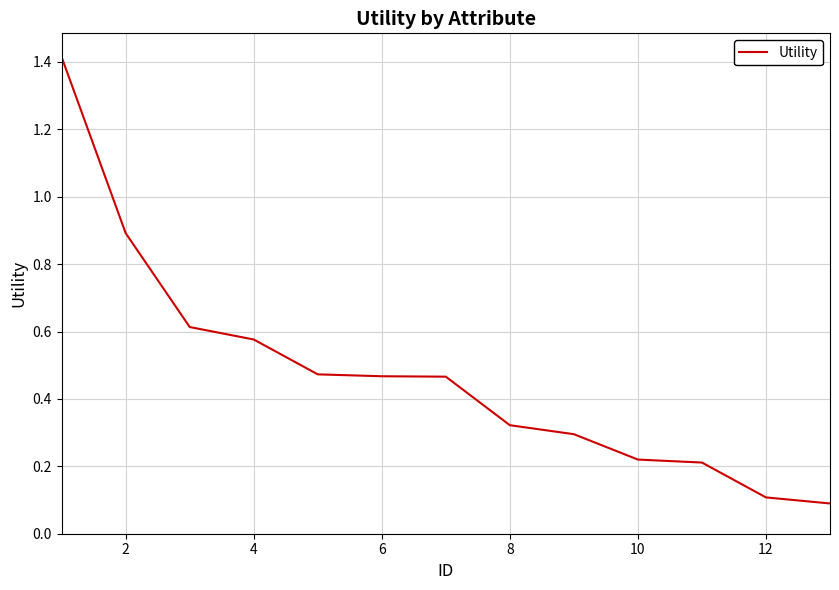

What is the difference between the maximum and minimum values?

1.3